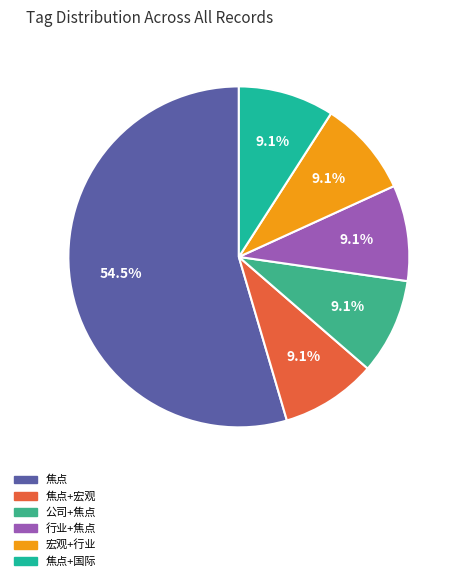

Is there a majority slice in this chart?

Yes